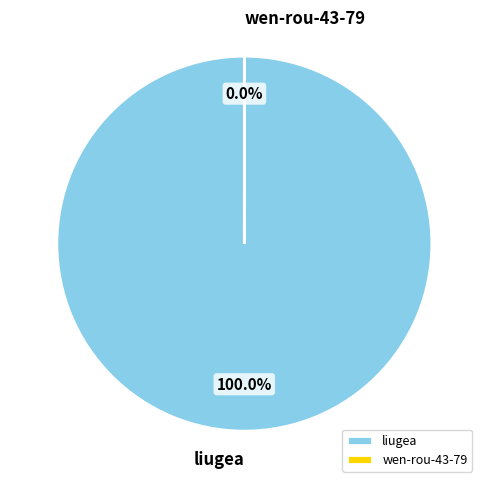

Which category has the biggest portion of the pie?

liugea